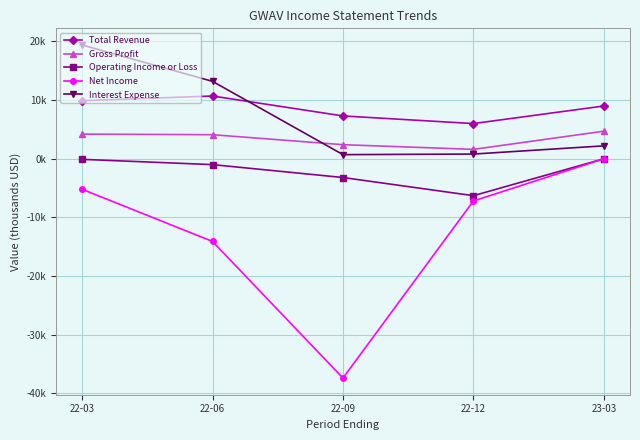

What is the difference between the second highest and second lowest values in the Gross Profit series?

1.8